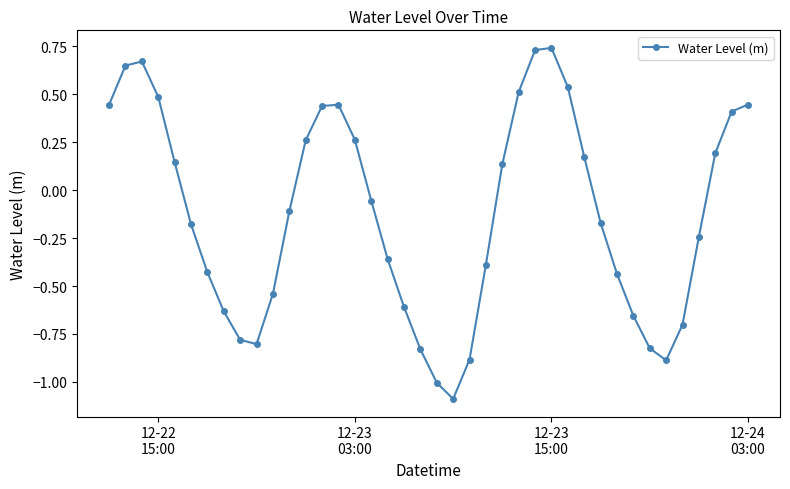

True or false: the data has more than 0 interior local peaks.

True